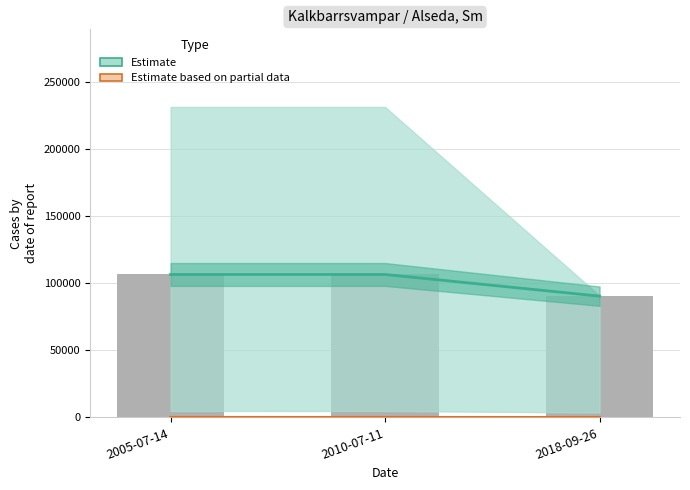

The value of Estimate based on partial data at 2010-07-11 is 37. True or false?

False